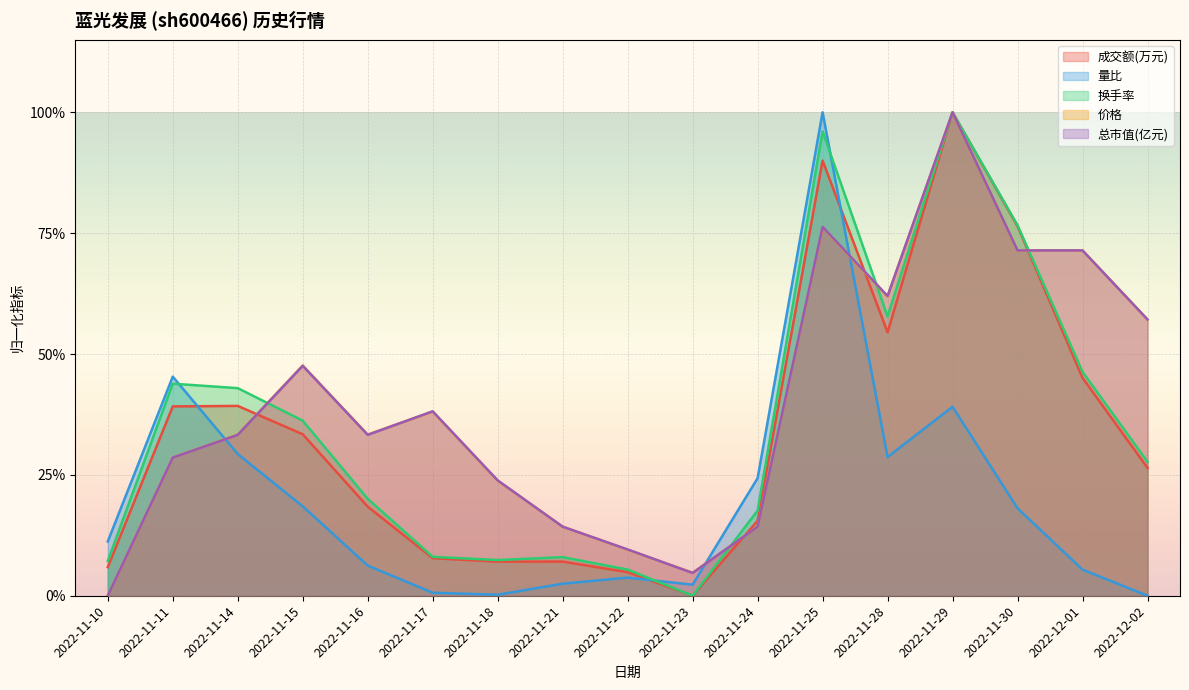

Reading left to right, extract all data points from this chart.

成交额(万元): 2022-11-10=0.1	2022-11-11=0.4	2022-11-14=0.4	2022-11-15=0.3	2022-11-16=0.2	2022-11-17=0.1	2022-11-18=0.1	2022-11-21=0.1	2022-11-22=0.0	2022-11-23=0.0	2022-11-24=0.2	2022-11-25=0.9	2022-11-28=0.5	2022-11-29=1.0	2022-11-30=0.8	2022-12-01=0.5	2022-12-02=0.3
量比: 2022-11-10=0.1	2022-11-11=0.5	2022-11-14=0.3	2022-11-15=0.2	2022-11-16=0.1	2022-11-17=0.0	2022-11-18=0.0	2022-11-21=0.0	2022-11-22=0.0	2022-11-23=0.0	2022-11-24=0.2	2022-11-25=1.0	2022-11-28=0.3	2022-11-29=0.4	2022-11-30=0.2	2022-12-01=0.1	2022-12-02=0.0
换手率: 2022-11-10=0.1	2022-11-11=0.4	2022-11-14=0.4	2022-11-15=0.4	2022-11-16=0.2	2022-11-17=0.1	2022-11-18=0.1	2022-11-21=0.1	2022-11-22=0.1	2022-11-23=0.0	2022-11-24=0.2	2022-11-25=1.0	2022-11-28=0.6	2022-11-29=1.0	2022-11-30=0.8	2022-12-01=0.5	2022-12-02=0.3
价格: 2022-11-10=0.0	2022-11-11=0.3	2022-11-14=0.3	2022-11-15=0.5	2022-11-16=0.3	2022-11-17=0.4	2022-11-18=0.2	2022-11-21=0.1	2022-11-22=0.1	2022-11-23=0.0	2022-11-24=0.1	2022-11-25=0.8	2022-11-28=0.6	2022-11-29=1.0	2022-11-30=0.7	2022-12-01=0.7	2022-12-02=0.6
总市值(亿元): 2022-11-10=0.0	2022-11-11=0.3	2022-11-14=0.3	2022-11-15=0.5	2022-11-16=0.3	2022-11-17=0.4	2022-11-18=0.2	2022-11-21=0.1	2022-11-22=0.1	2022-11-23=0.0	2022-11-24=0.1	2022-11-25=0.8	2022-11-28=0.6	2022-11-29=1.0	2022-11-30=0.7	2022-12-01=0.7	2022-12-02=0.6